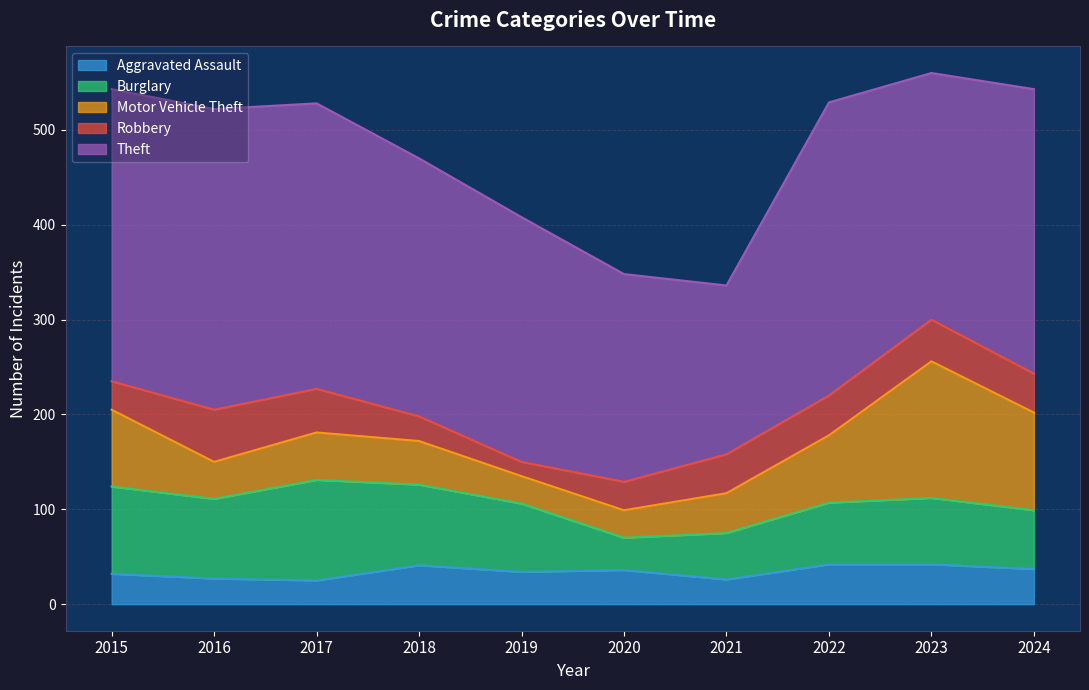

Which label corresponds to the smallest value in the chart?

2019